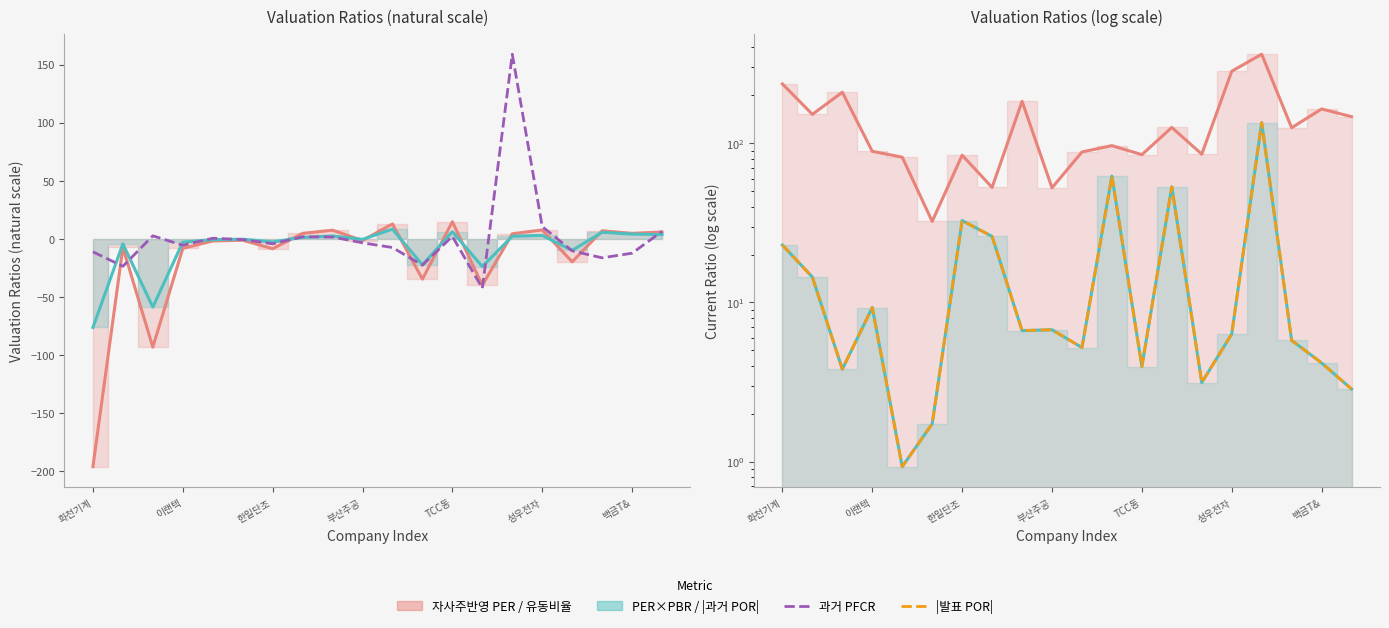

At 8, list the series in order from largest to smallest.

유동비율 (%), 자사주반영 PER, |과거 POR|, |발표 POR|, PER×PBR, 과거 PFCR